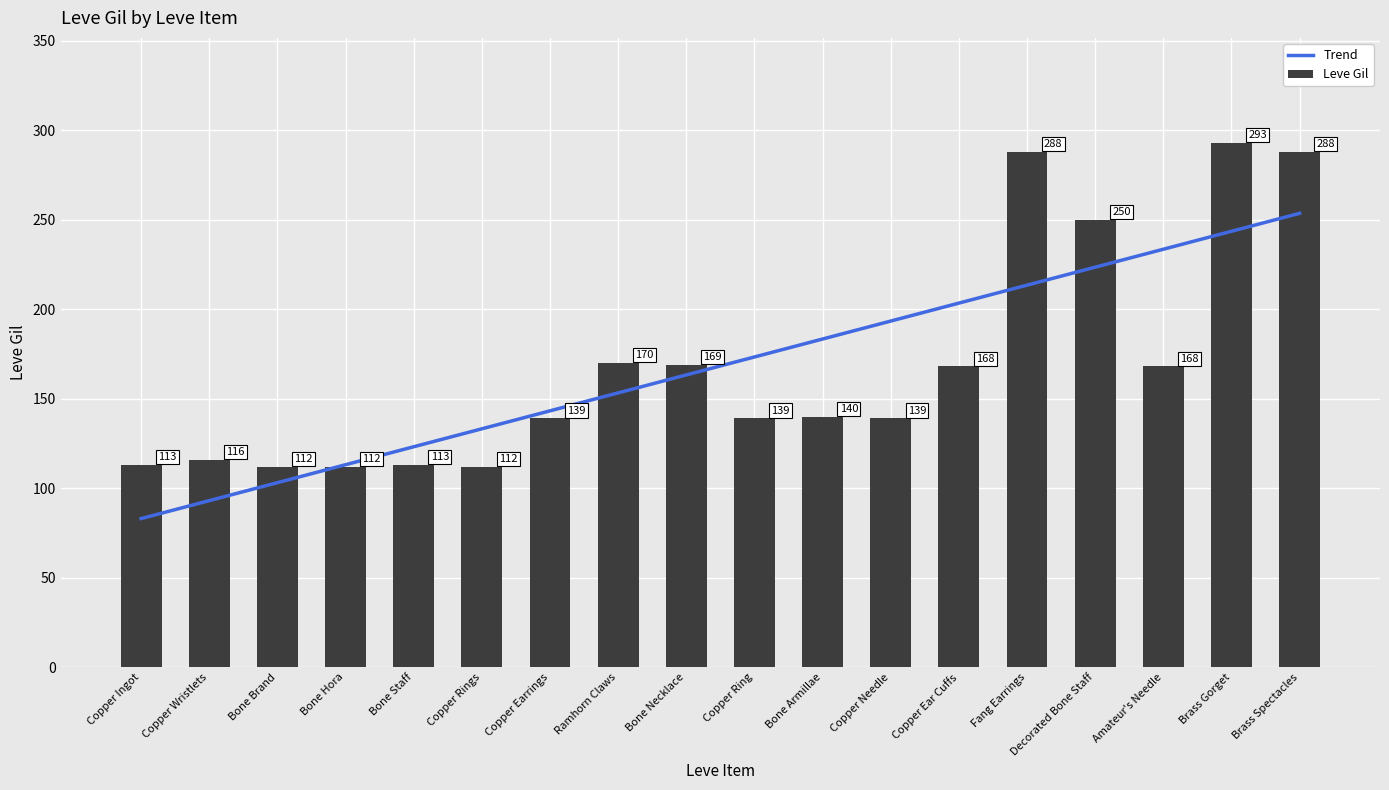

What position from the left is Copper Earrings?

7